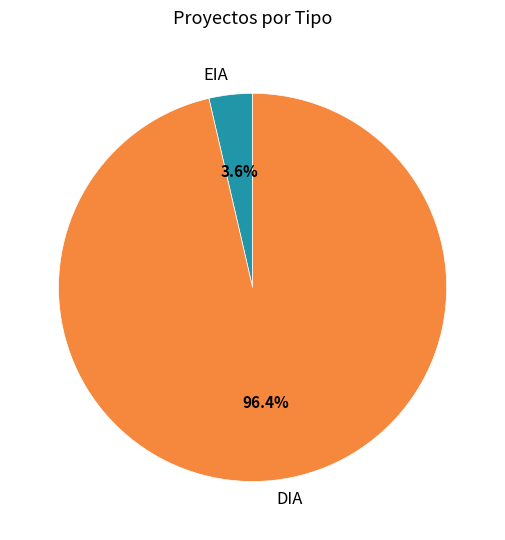

To the nearest percent, what is the difference between the EIA and DIA slice percentages?

93%